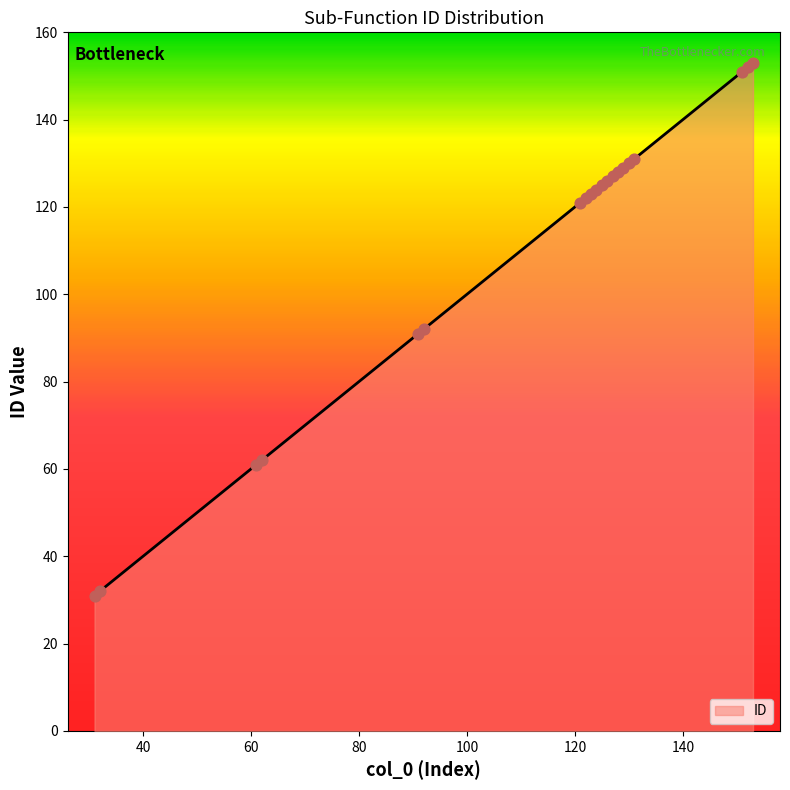

What is the difference between the maximum and minimum values?

122